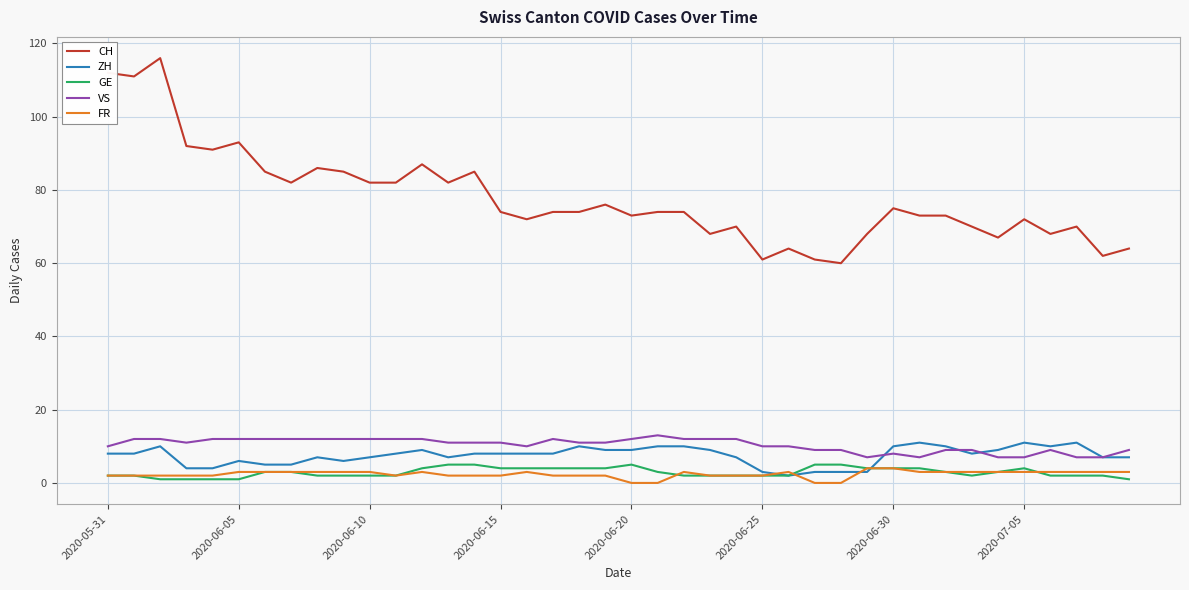

What is the difference between the maximum and minimum values in the CH series?

56